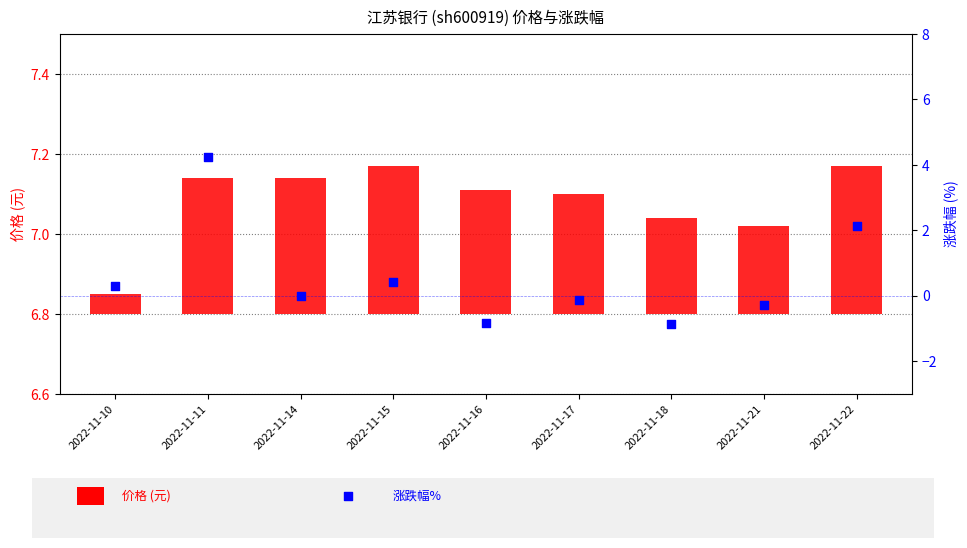

Is the value of 价格 (元) at 2022-11-16 greater than the value of 涨跌幅% at 2022-11-21?

Yes